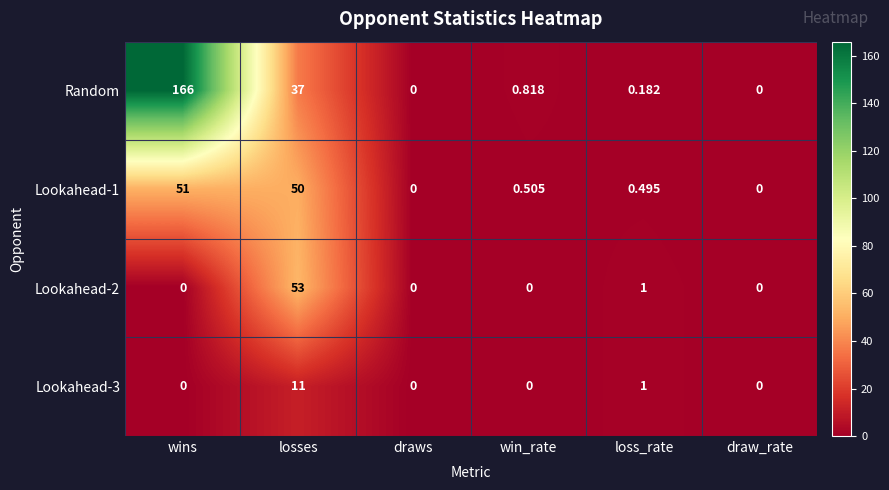

At which label is Random closest to 83?

losses